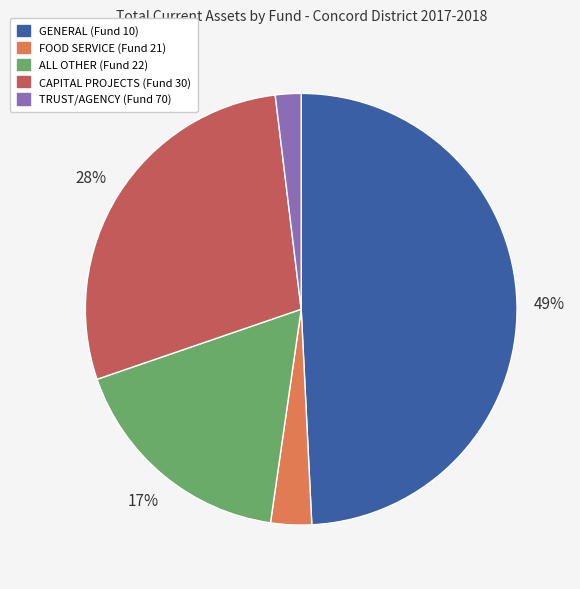

Which slice is the smallest?

TRUST/AGENCY (Fund 70)